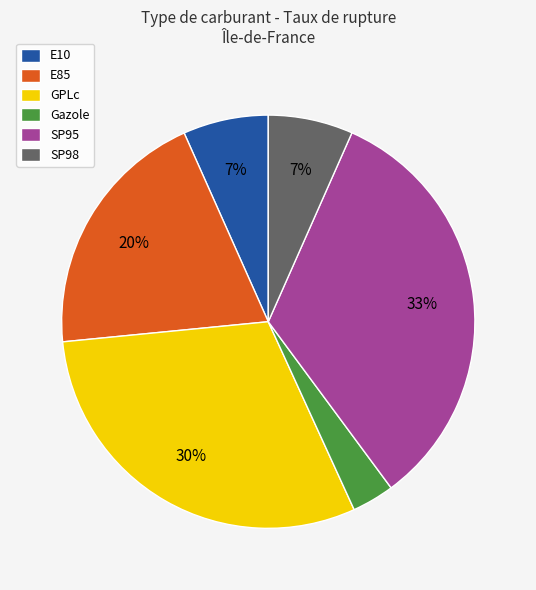

To the nearest percent, what is the combined percentage of E10 and E85?

27%